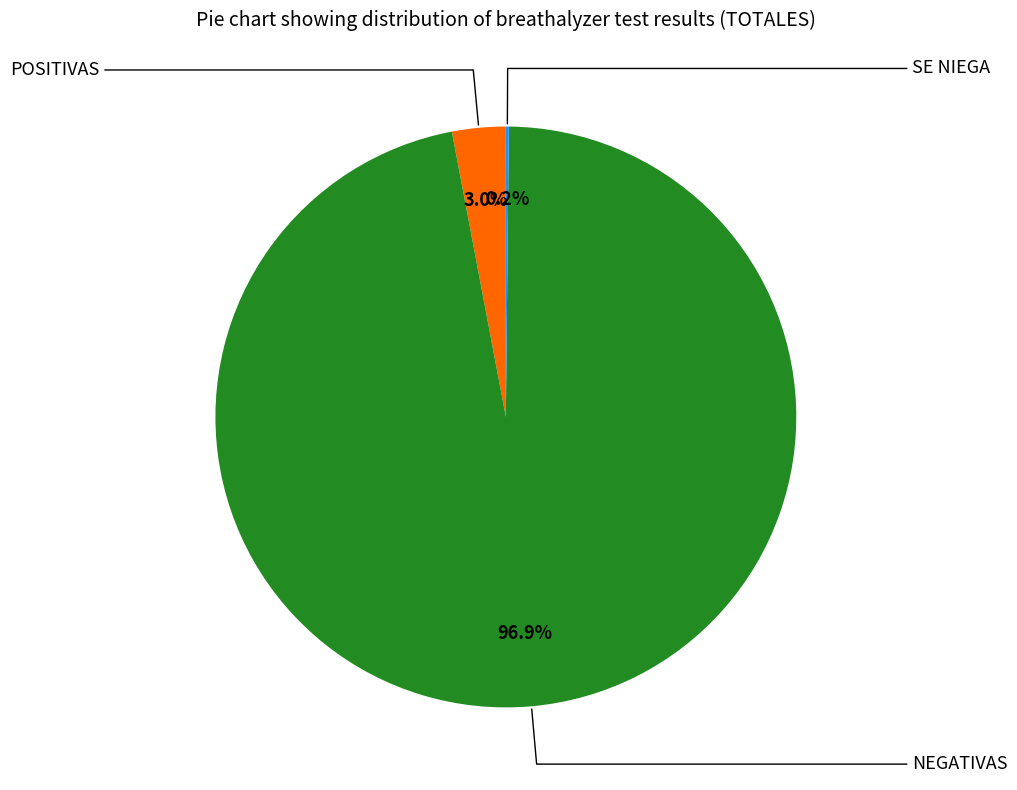

Is there any slice that represents more than half of the pie?

Yes